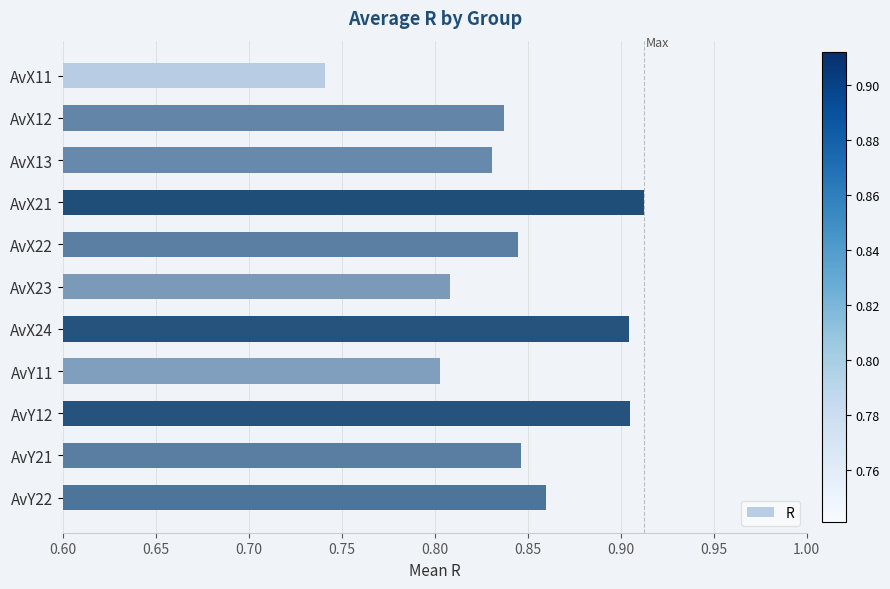

What is the sum of the values at AvX12 and AvX22?

1.7